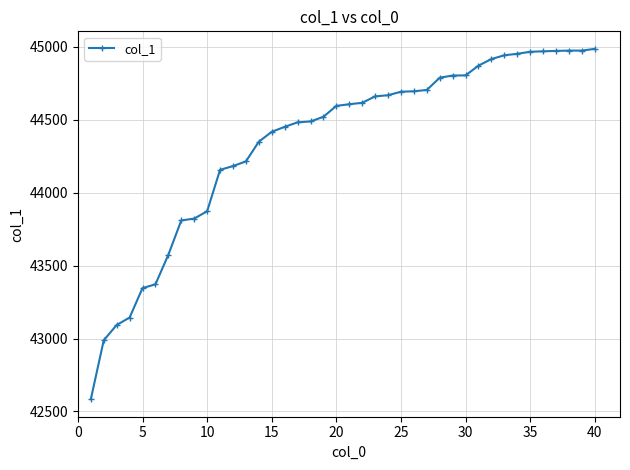

What is the smallest value displayed?

42584